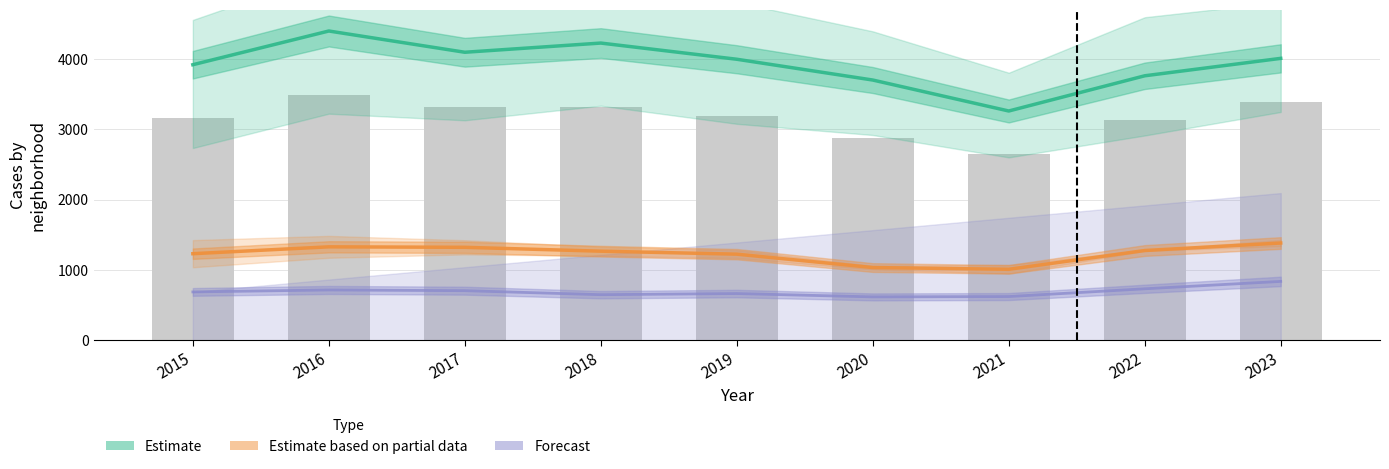

What is the average value of the Forecast series?

691.8